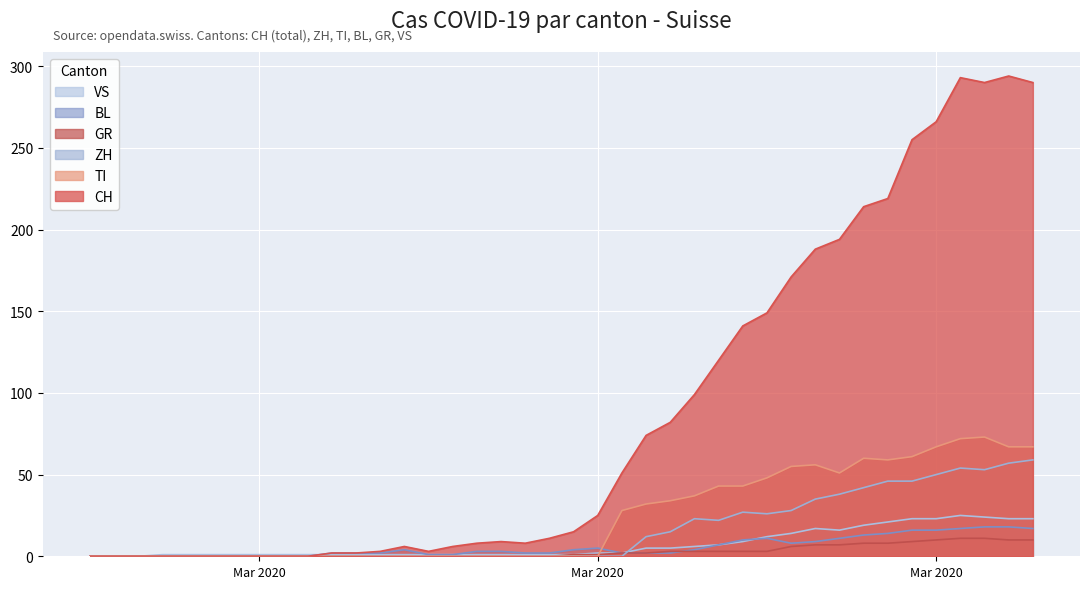

How many lines are shown in the chart?

6